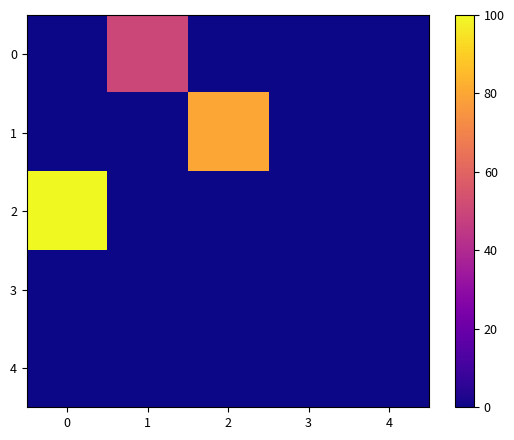

Count the number of data series in this chart.

5